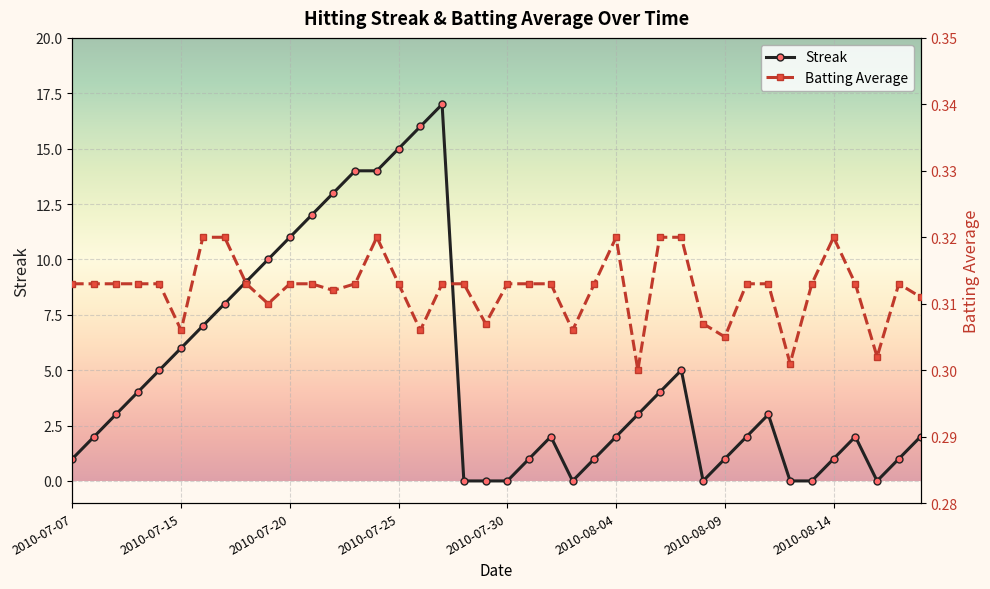

The Streak series shows 0 at 2010-07-30. True or false?

True